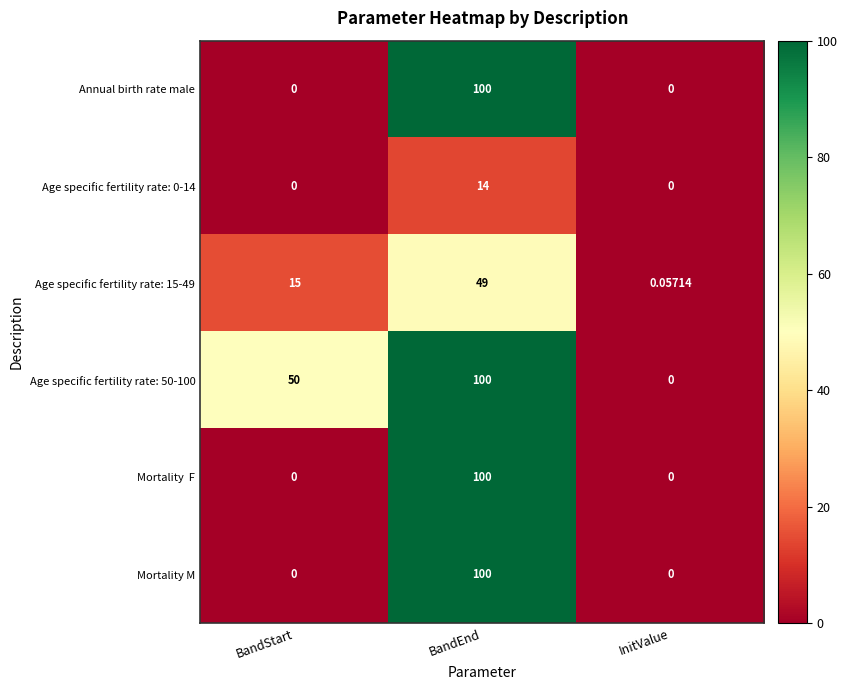

List the labels in order of Age specific fertility rate: 50-100 value, smallest first.

InitValue, BandStart, BandEnd